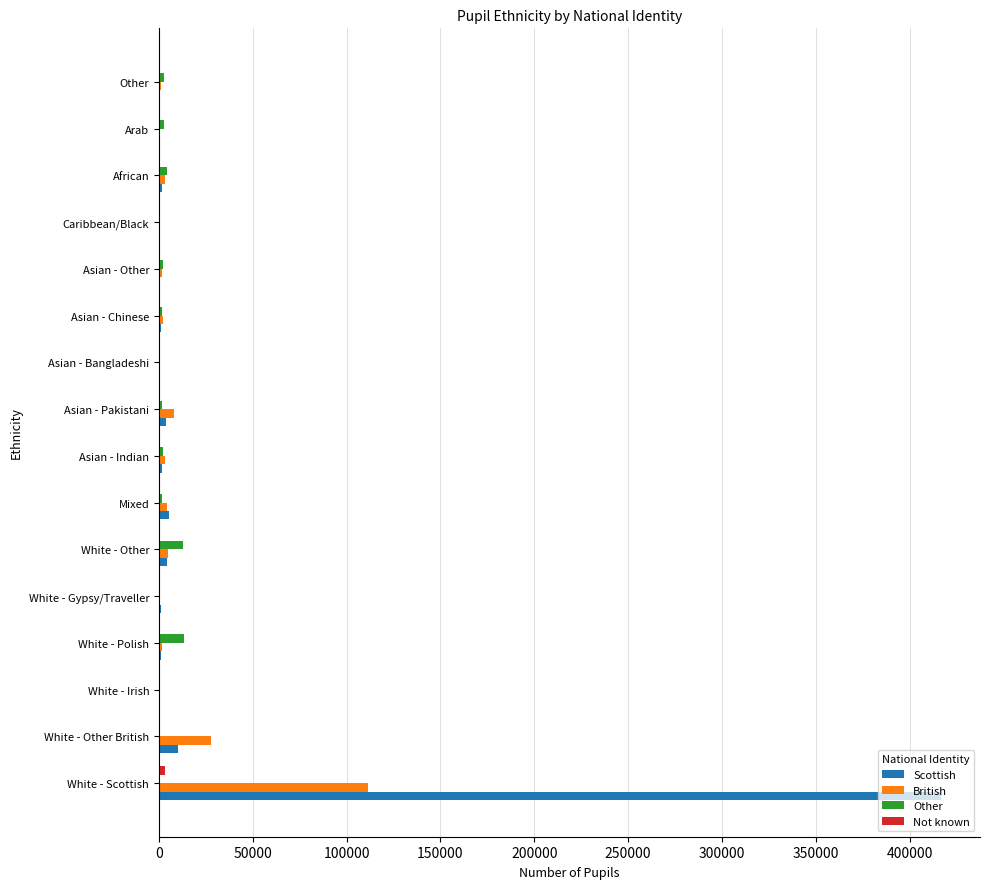

At which category is the sum across all series the highest?

White - Scottish